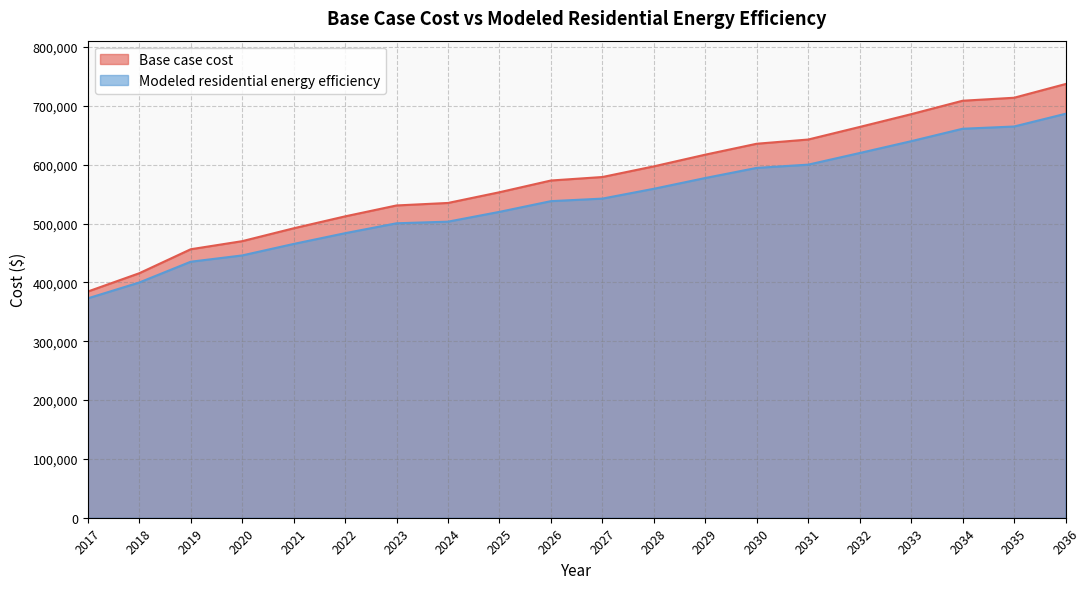

Rank the categories by Base case cost value from highest to lowest.

2036, 2035, 2034, 2033, 2032, 2031, 2030, 2029, 2028, 2027, 2026, 2025, 2024, 2023, 2022, 2021, 2020, 2019, 2018, 2017